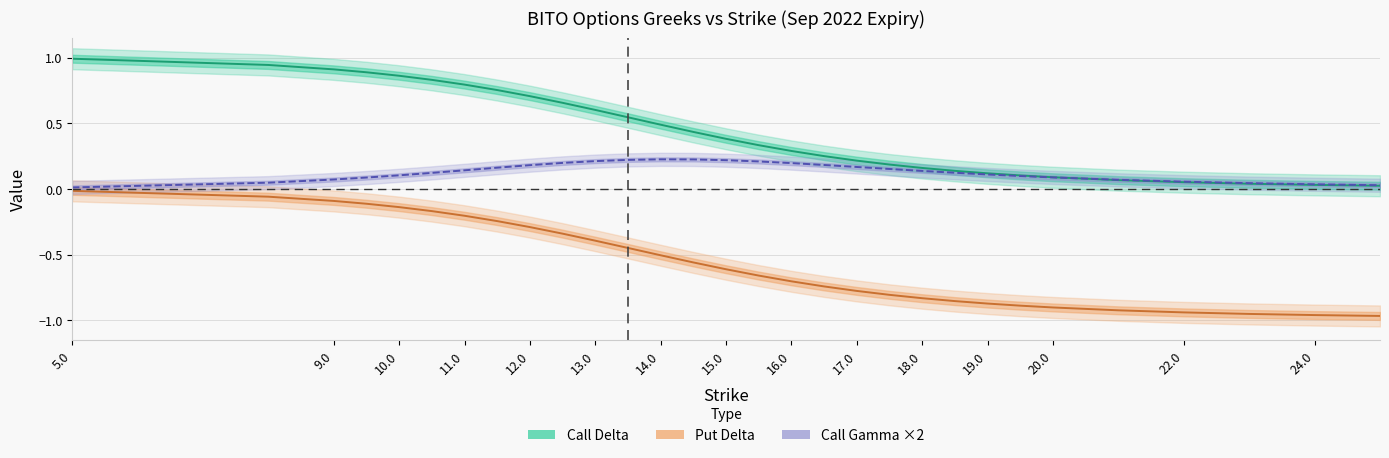

What is the label of the 9th point from the left?

12.0